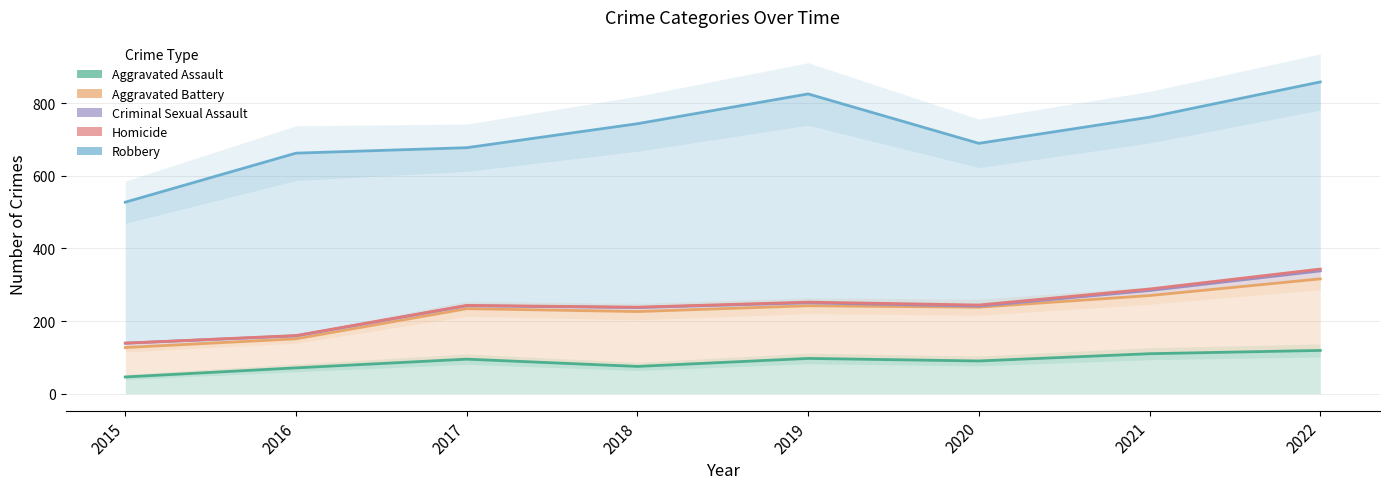

What is the maximum value for Robbery?

858